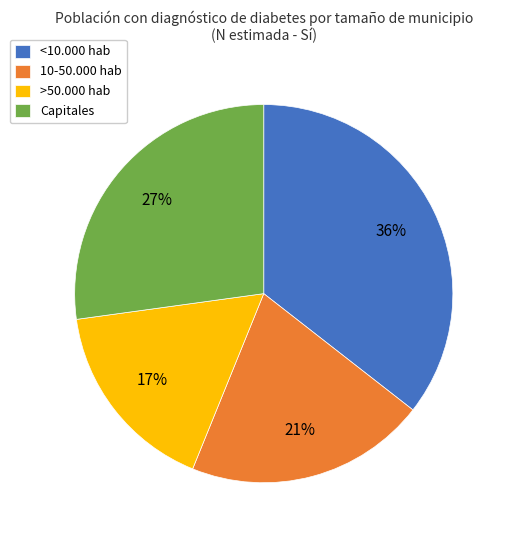

Which has a higher value, <10.000 hab or Capitales?

<10.000 hab